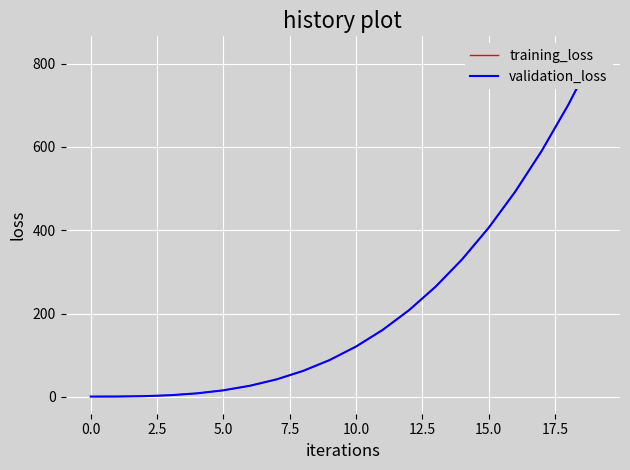

At which category is the sum across all series the highest?

19